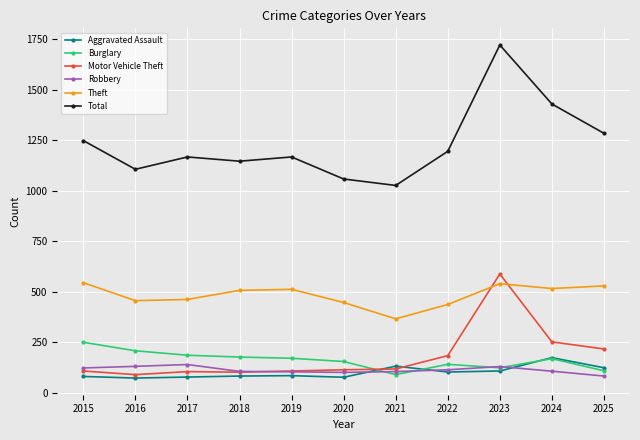

How many values in the Burglary series are below 170?

5